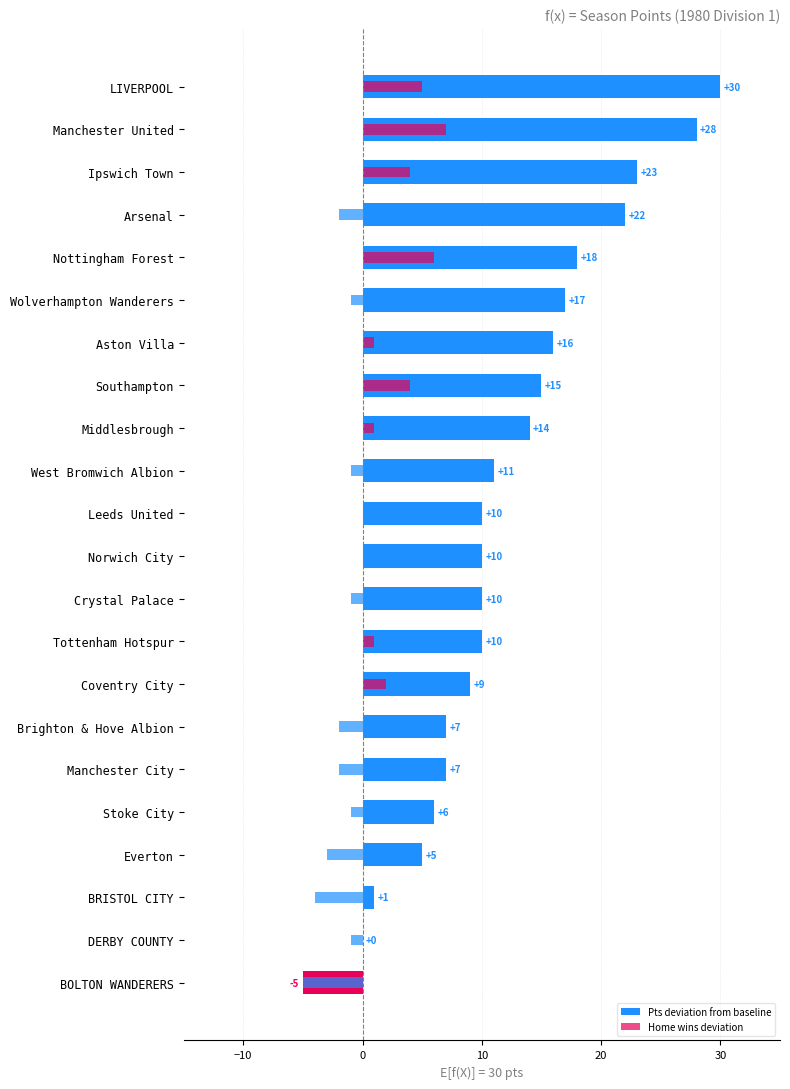

Rank the series at Manchester City from highest to lowest value.

Pts deviation from baseline, Home wins deviation